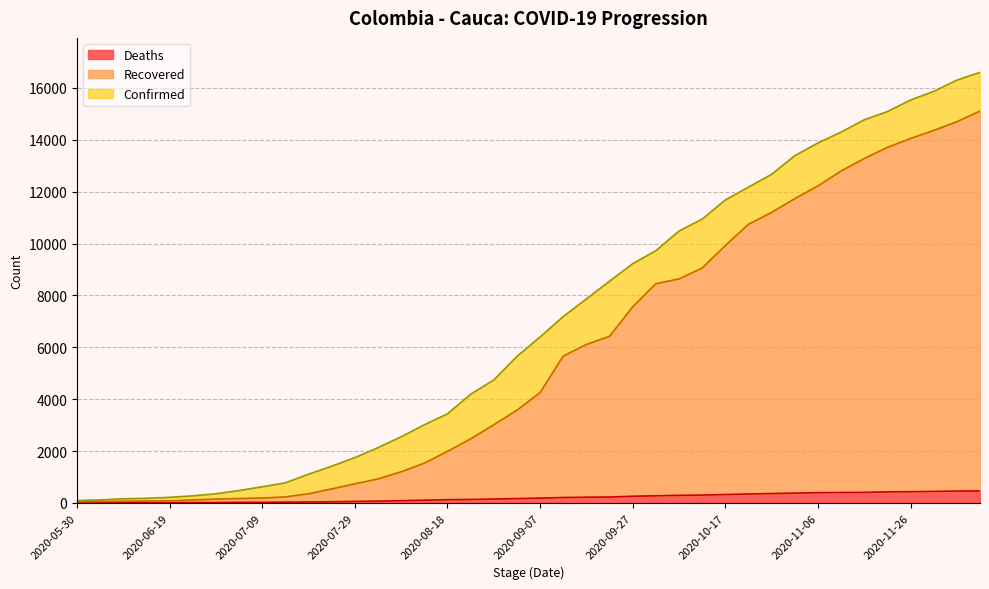

What position from the right is 2020-05-30?

40